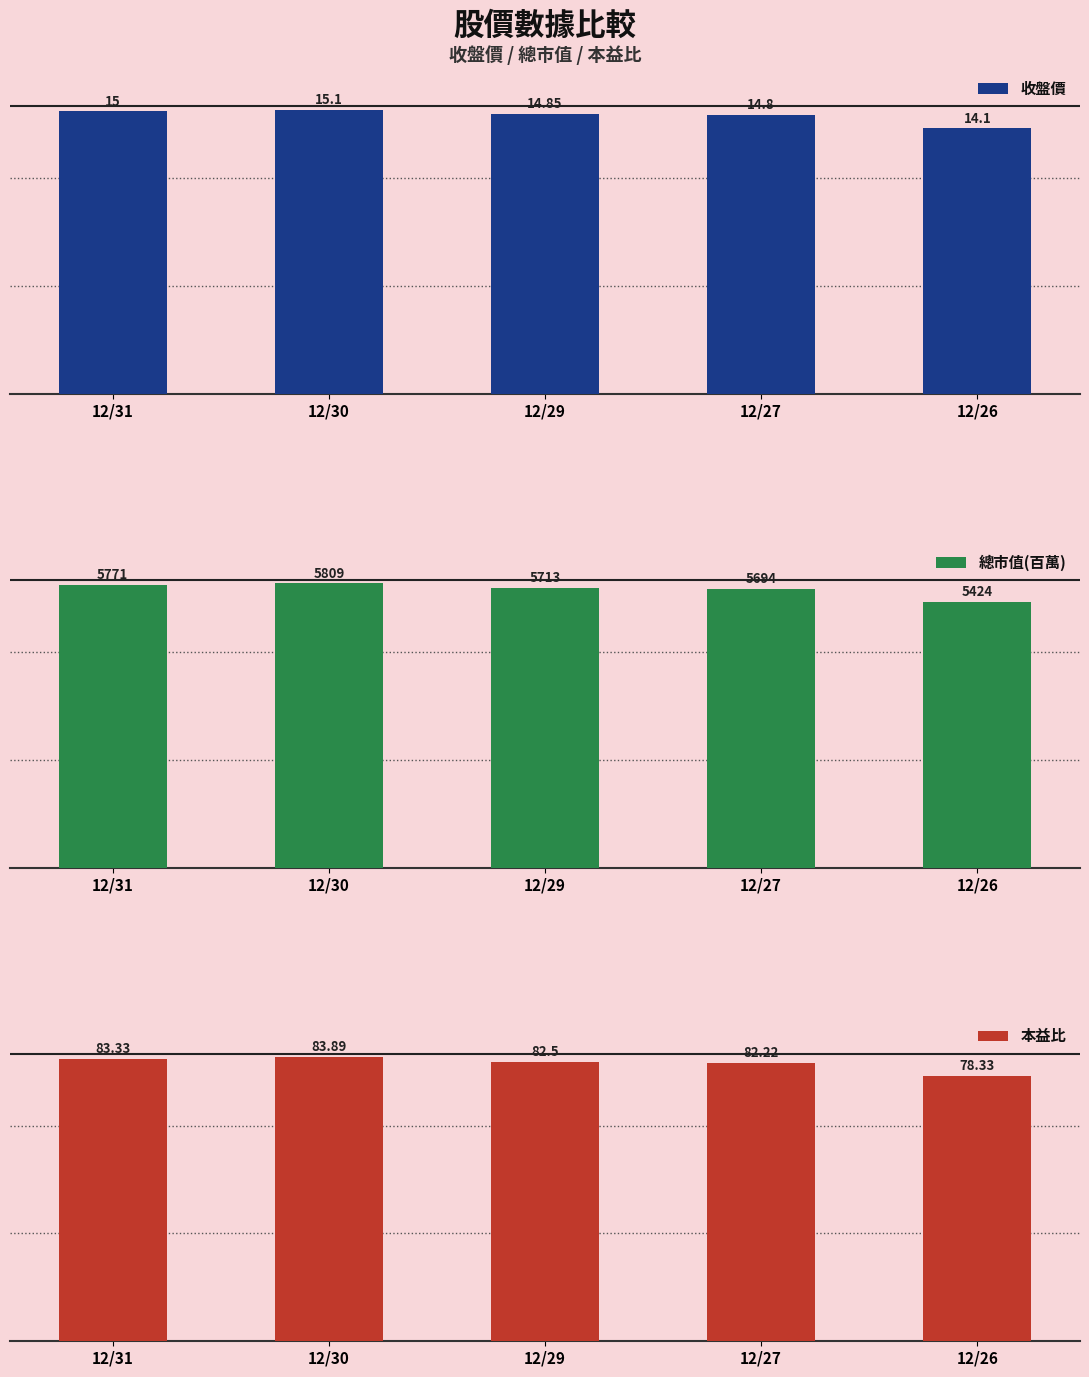

Reading left to right, extract all data points from this chart.

收盤價: 15.0	15.1	14.8	14.8	14.1
總市值(百萬): 5771.0	5809.0	5713.0	5694.0	5424.0
本益比: 83.3	83.9	82.5	82.2	78.3